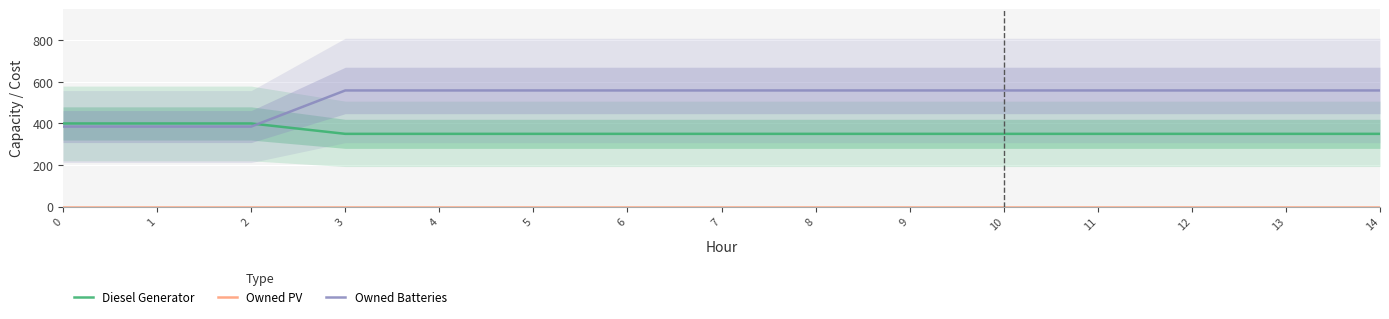

What is the spread (max minus min) of values at 0?

400